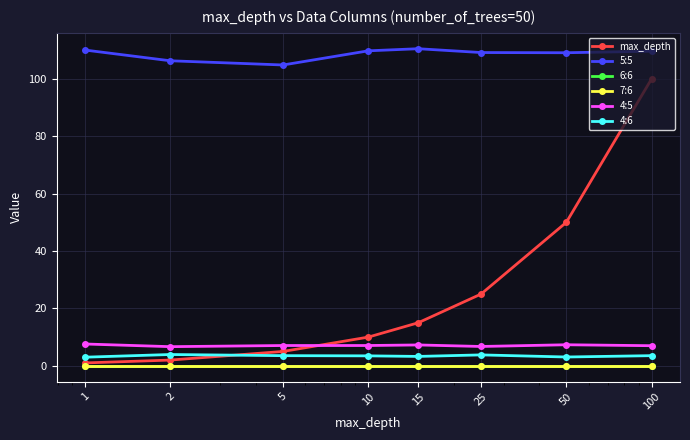

Does the chart have visible grid lines?

Yes